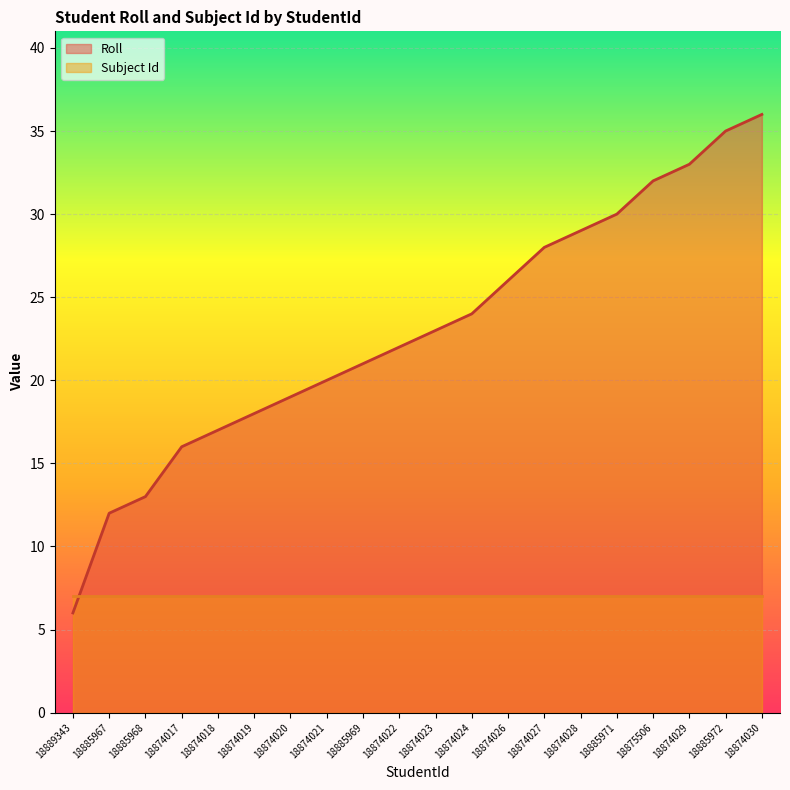

Rank the categories by Subject Id value from lowest to highest.

18889343, 18885967, 18885968, 18874017, 18874018, 18874019, 18874020, 18874021, 18885969, 18874022, 18874023, 18874024, 18874026, 18874027, 18874028, 18885971, 18875506, 18874029, 18885972, 18874030